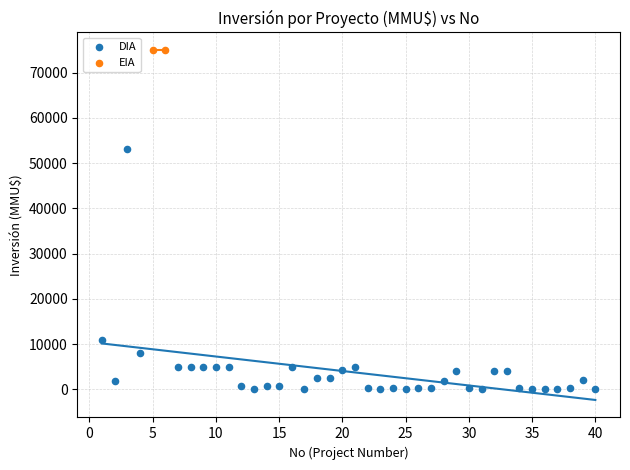

What are all the series names shown in the legend?

DIA, EIA